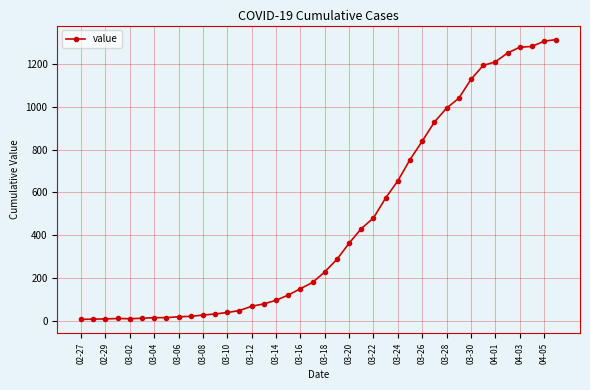

What is the maximum value shown in the chart?

1313